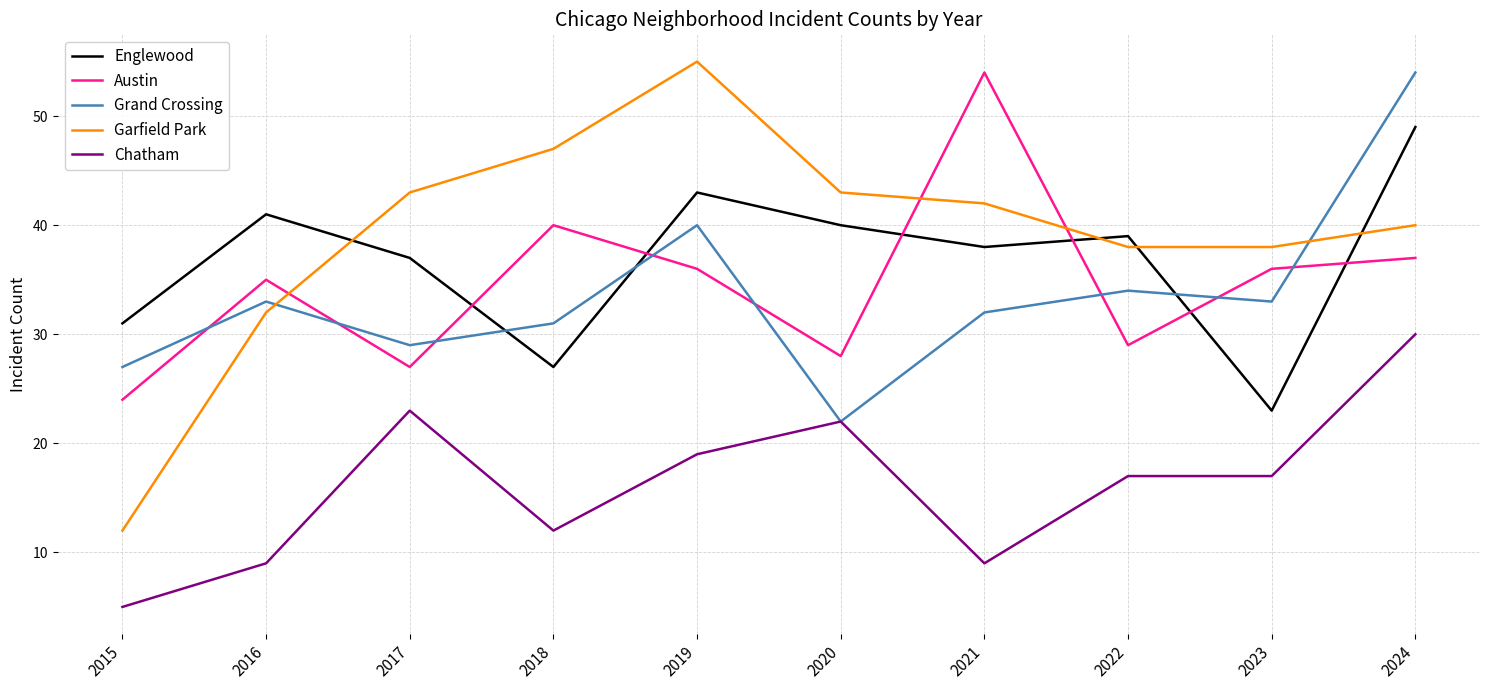

What is the minimum value for Englewood?

23